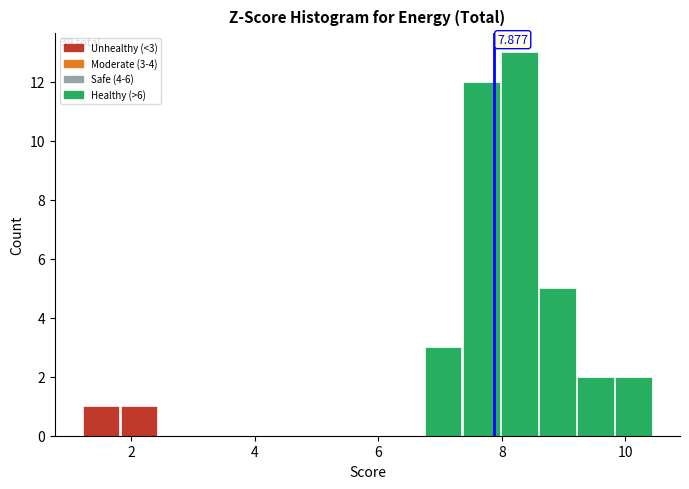

Around what value on the x-axis is the tallest bar? Give the approximate position of its centre, as read against the axis.

8.2